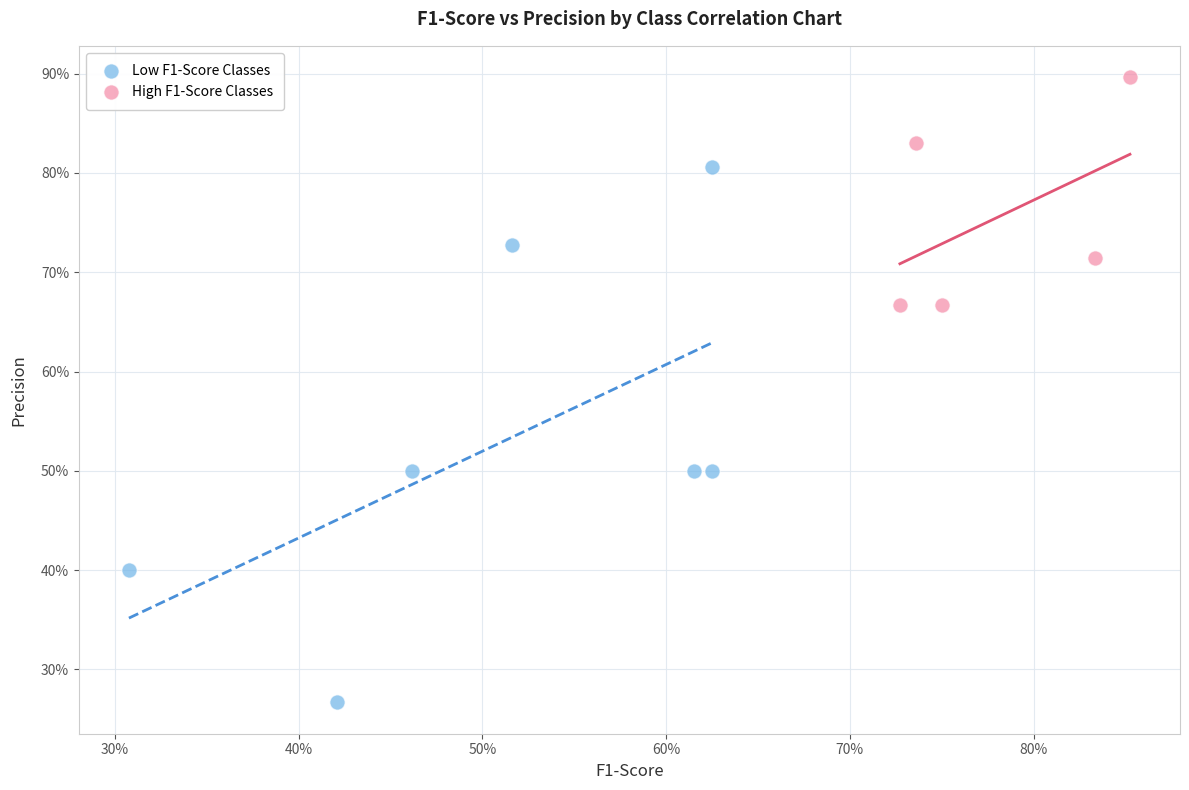

What are all the series names shown in the legend?

Low F1-Score Classes, High F1-Score Classes